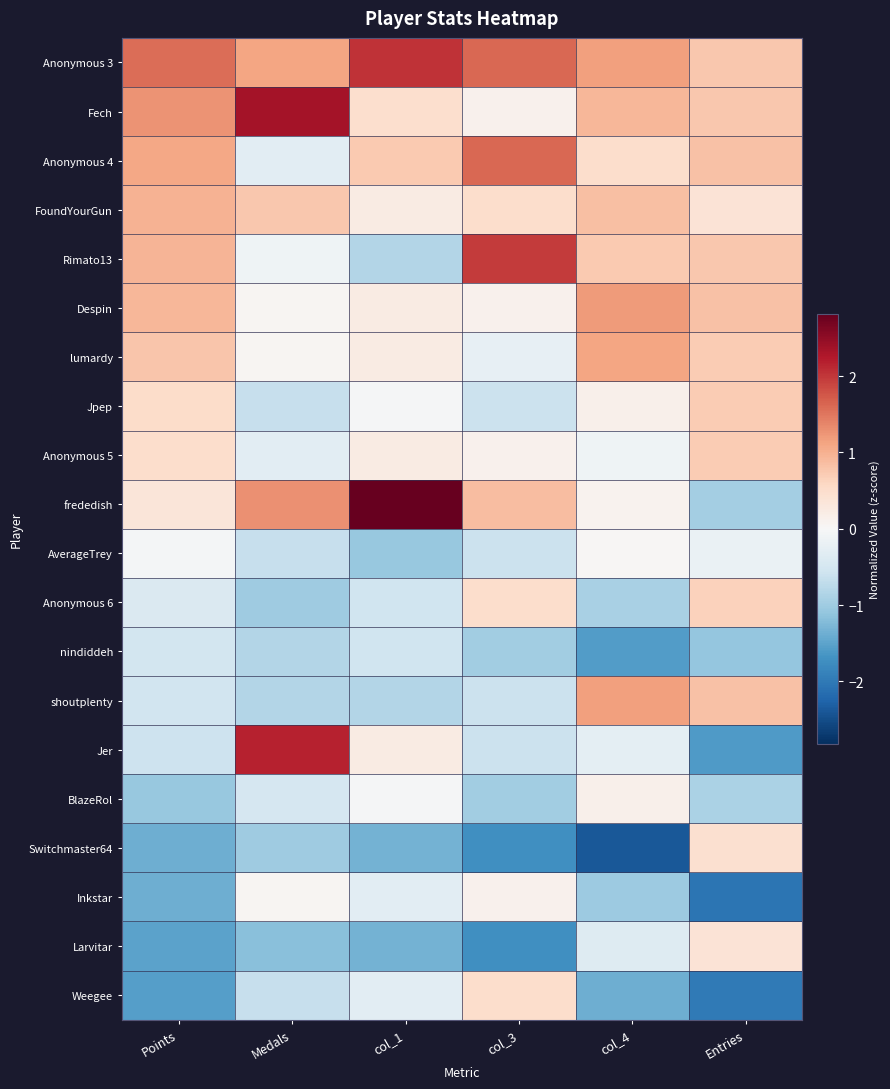

At how many categories does at least one series exceed 1?

5